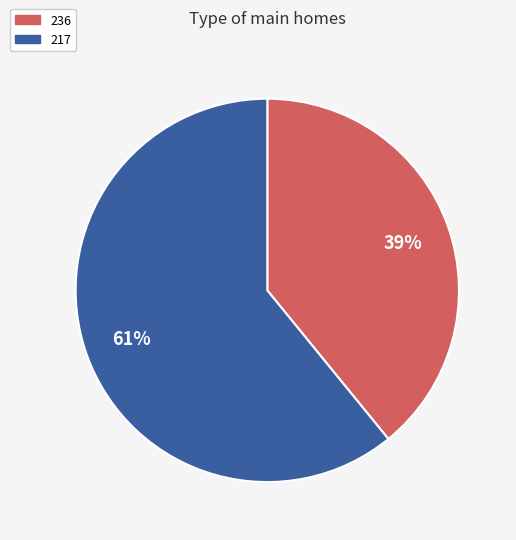

Does 217 account for over 50% of the chart?

Yes